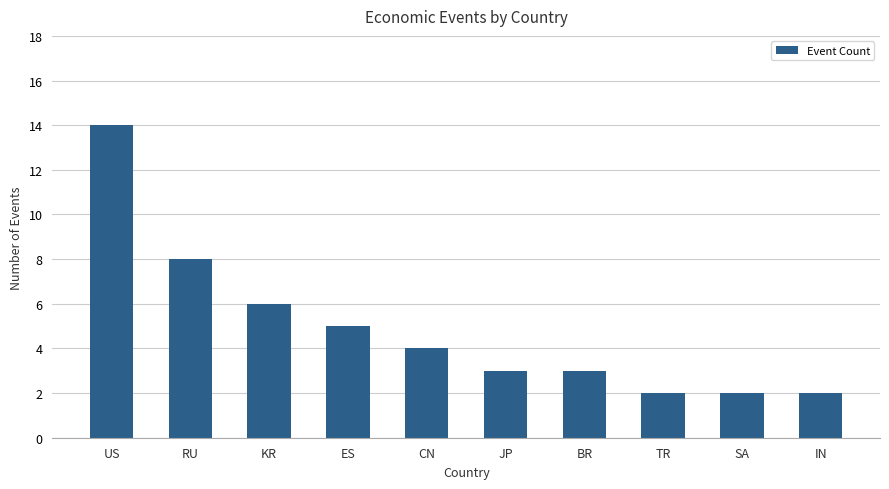

What is the maximum value shown in the chart?

14